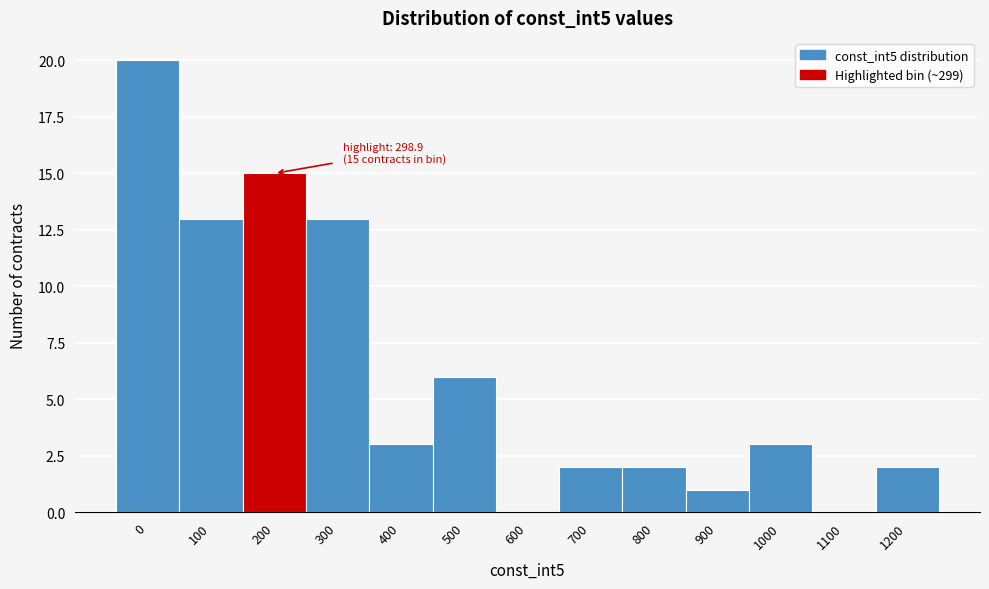

Reading right to left, what are all the values shown in this chart?

1200=2	1100=0	1000=3	900=1	800=2	700=2	600=0	500=6	400=3	300=13	200=15	100=13	0=20